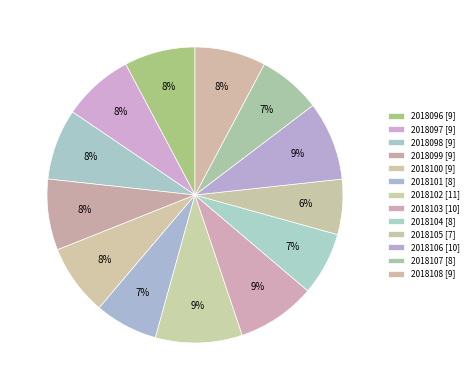

Is the sum of 2018106 and 2018105 greater than half?

No